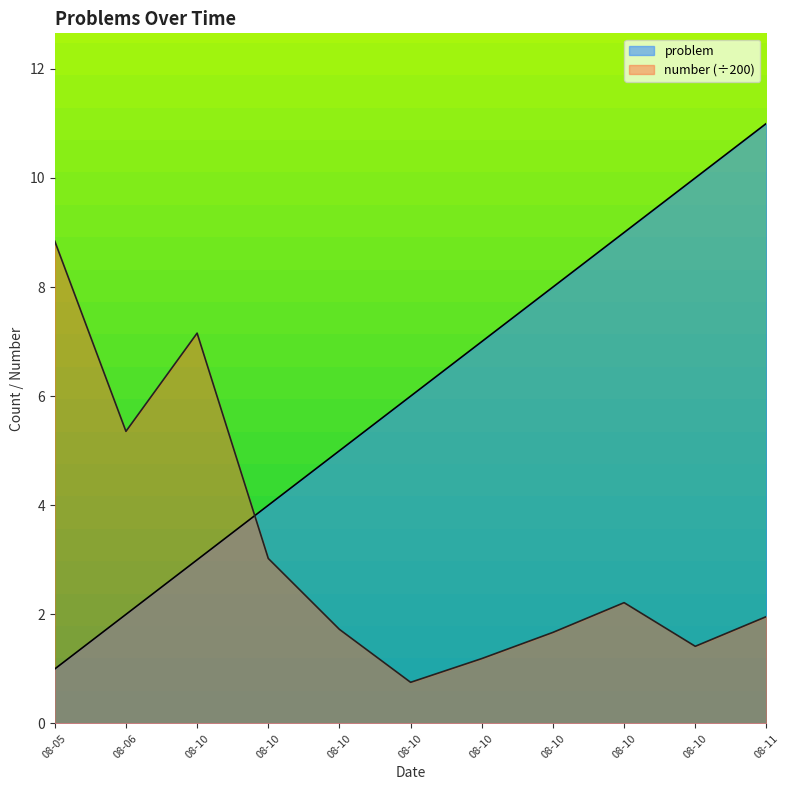

Count the number of data series in this chart.

2